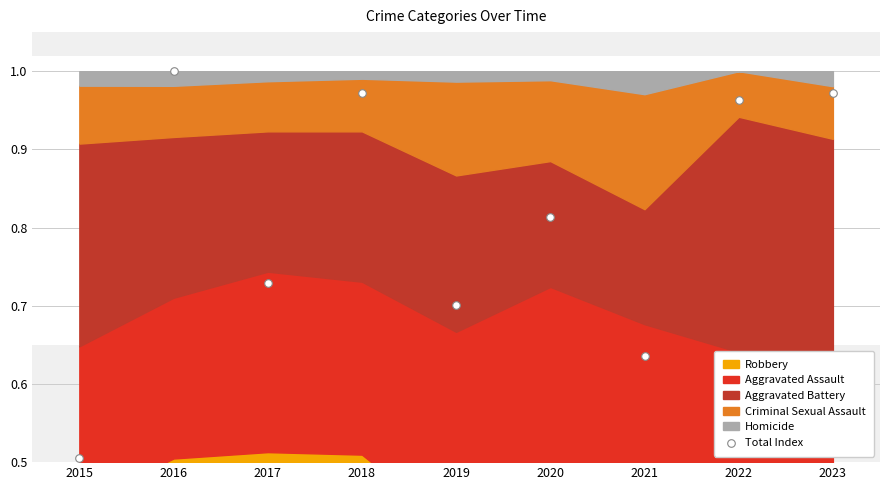

What is the range of Y values (max minus min)?

0.5